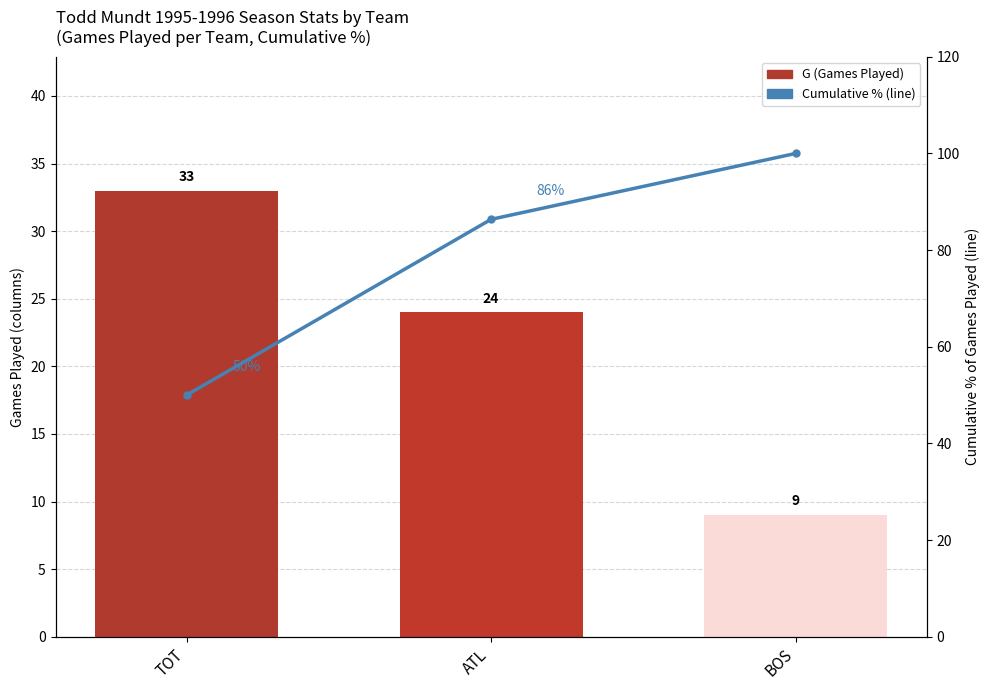

What is the label of the 1st bar from the left?

TOT